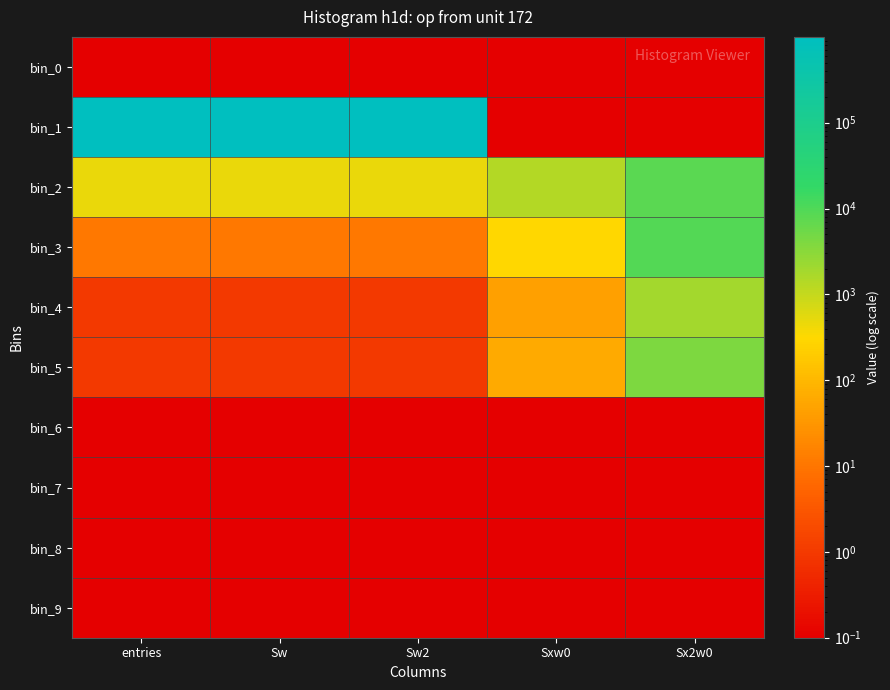

Reading right to left, what are all the values shown in this chart?

bin_0: Sx2w0=0.1	Sxw0=0.1	Sw2=0.1	Sw=0.1	entries=0.1
bin_1: Sx2w0=0.1	Sxw0=0.1	Sw2=999524.0	Sw=999524.0	entries=999524.0
bin_2: Sx2w0=7878.0	Sxw0=1360.0	Sw2=463.0	Sw=463.0	entries=463.0
bin_3: Sx2w0=9006.0	Sxw0=310.0	Sw2=11.0	Sw=11.0	entries=11.0
bin_4: Sx2w0=1849.0	Sxw0=43.0	Sw2=1.0	Sw=1.0	entries=1.0
bin_5: Sx2w0=4096.0	Sxw0=64.0	Sw2=1.0	Sw=1.0	entries=1.0
bin_6: Sx2w0=0.1	Sxw0=0.1	Sw2=0.1	Sw=0.1	entries=0.1
bin_7: Sx2w0=0.1	Sxw0=0.1	Sw2=0.1	Sw=0.1	entries=0.1
bin_8: Sx2w0=0.1	Sxw0=0.1	Sw2=0.1	Sw=0.1	entries=0.1
bin_9: Sx2w0=0.1	Sxw0=0.1	Sw2=0.1	Sw=0.1	entries=0.1